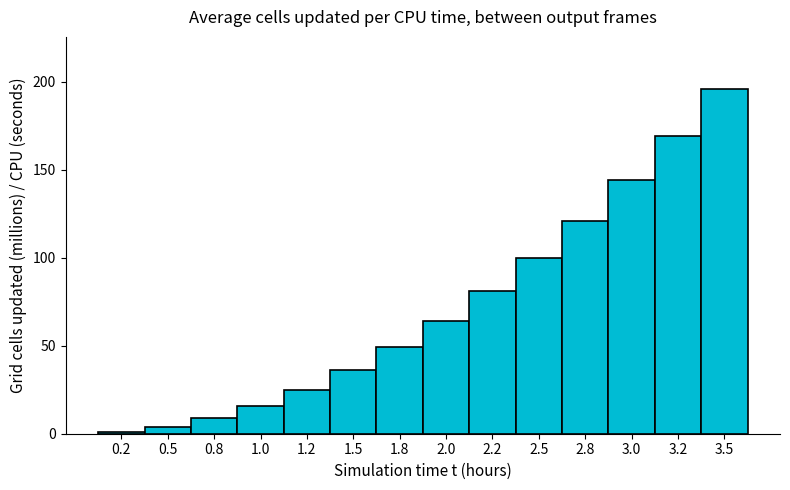

What is the label of the 11th bar from the right?

1.0